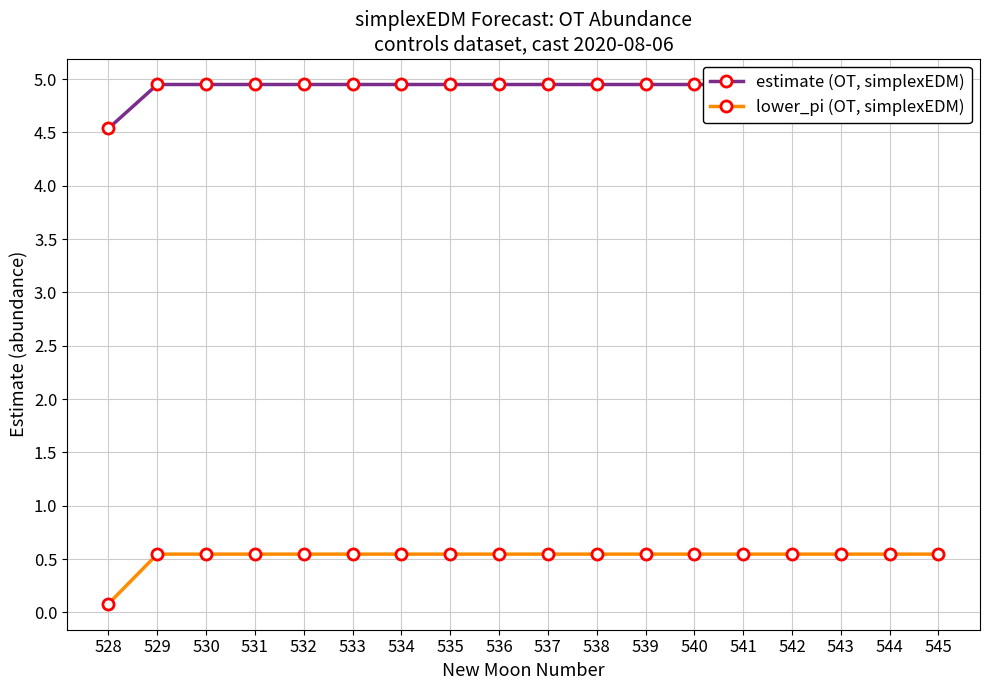

What is the minimum value for lower_pi (OT, simplexEDM)?

0.1